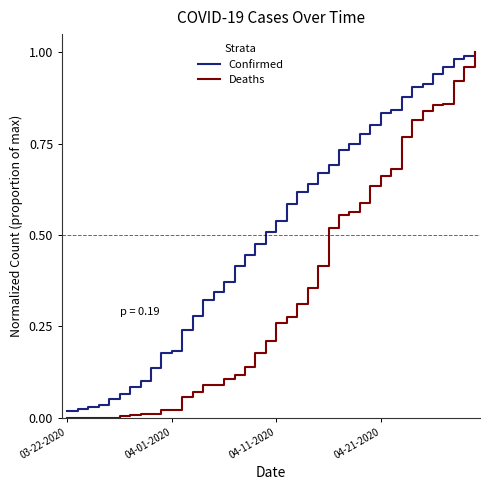

Which series has the largest total across all categories?

Confirmed